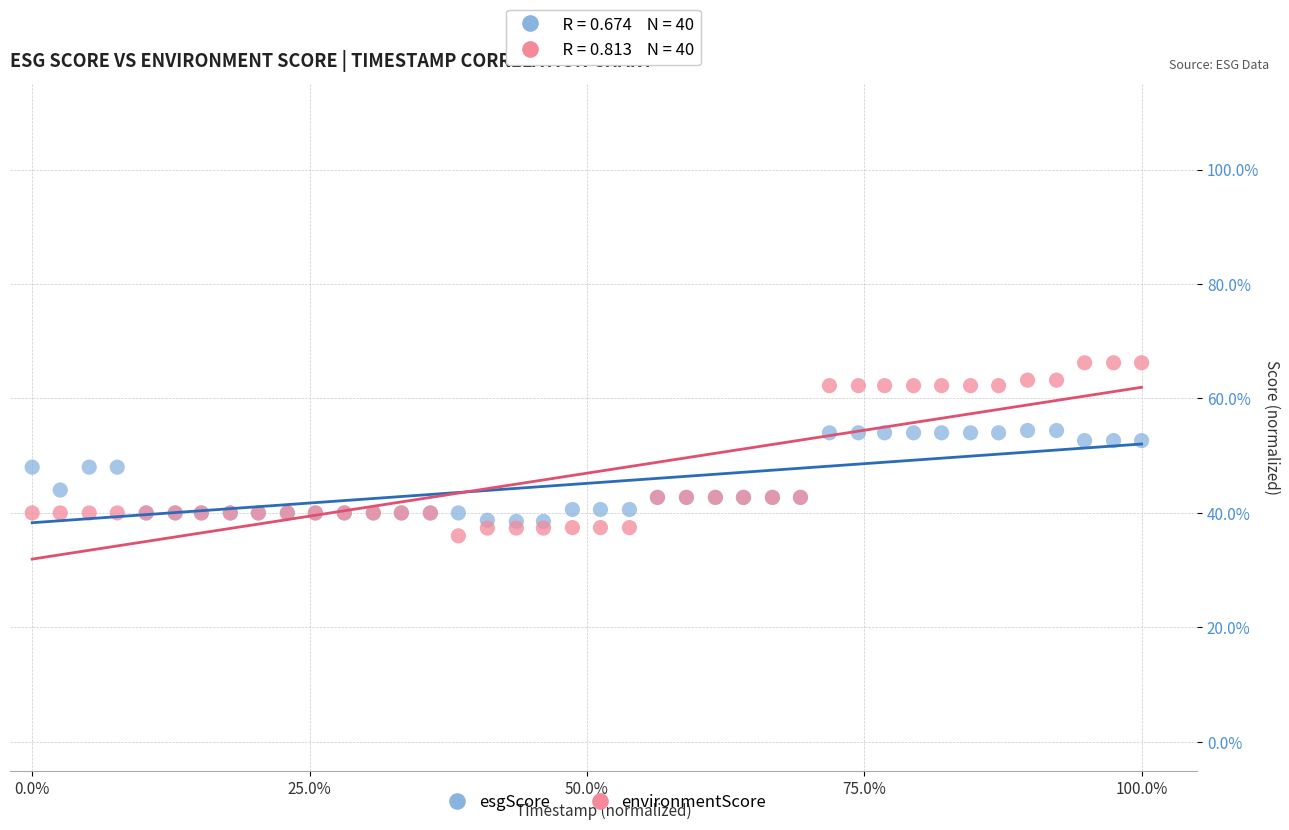

Which series contains the lowest Y value?

environmentScore